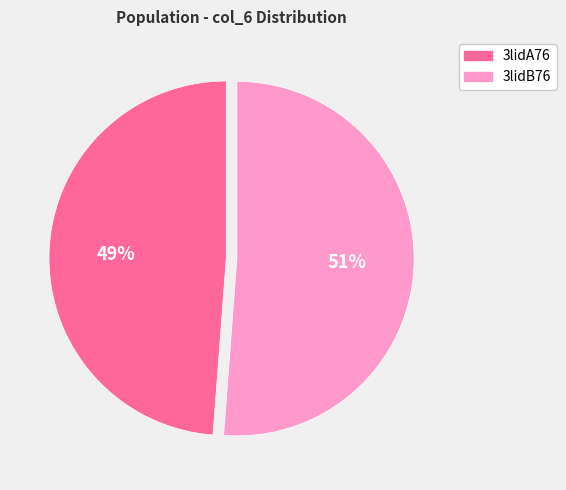

Is there any slice that represents more than half of the pie?

Yes